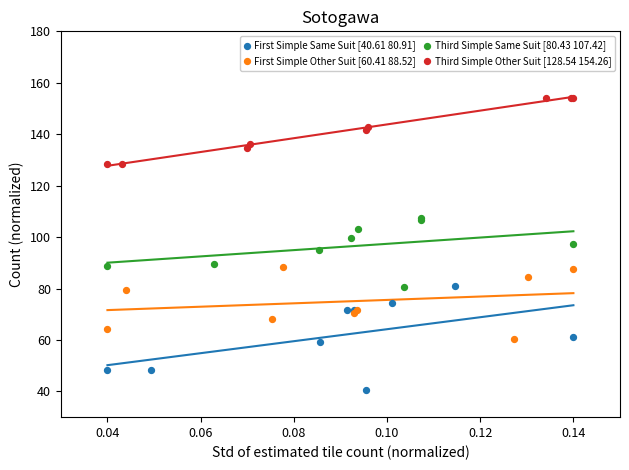

Which series contains the highest Y value?

Third Simple Other Suit [128.54 154.26]